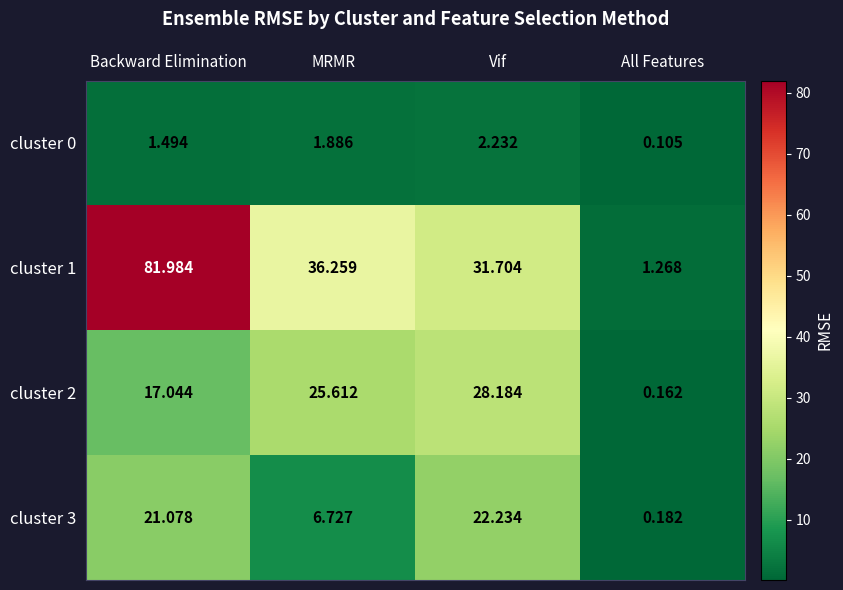

Is the value of cluster 0 at All Features greater than the value of cluster 1 at Vif?

No